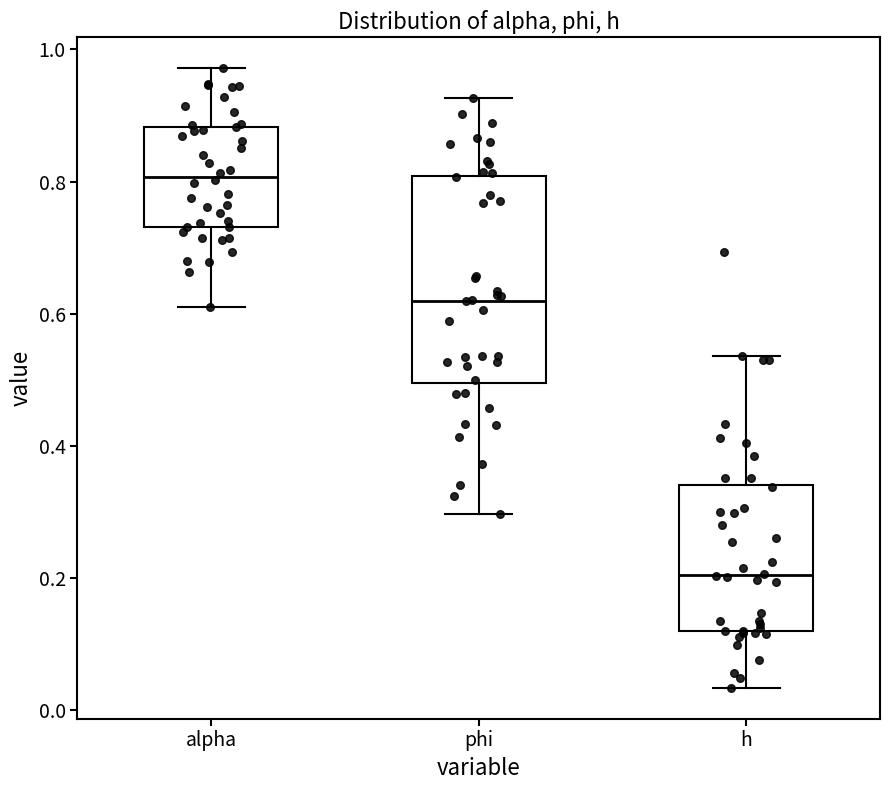

Where is the lower edge of the box for phi on the y-axis? The values are not printed on the chart, so give them approximately, as read against the axis.

0.50